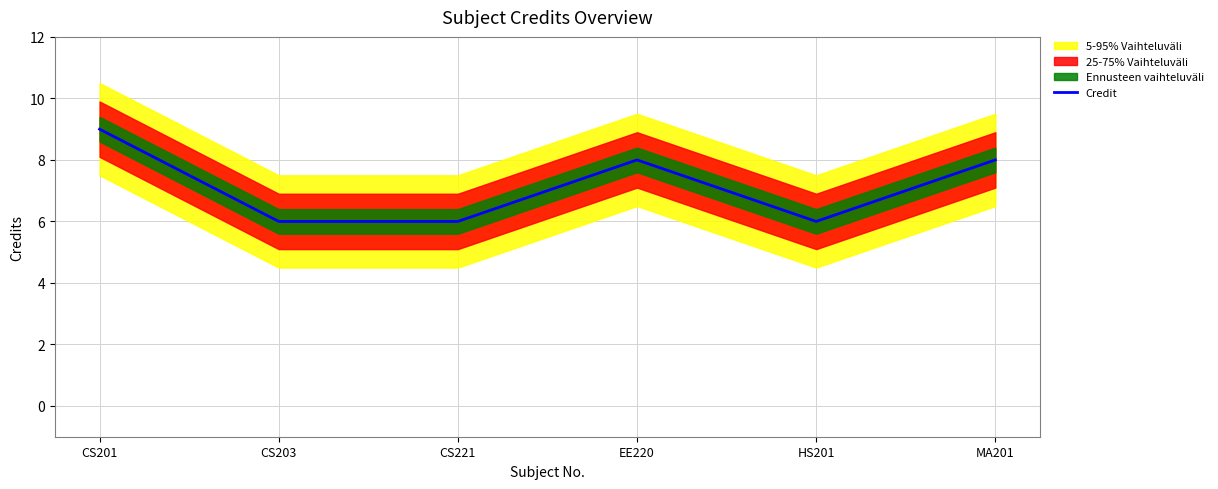

The value at MA201 is 13. True or false?

False